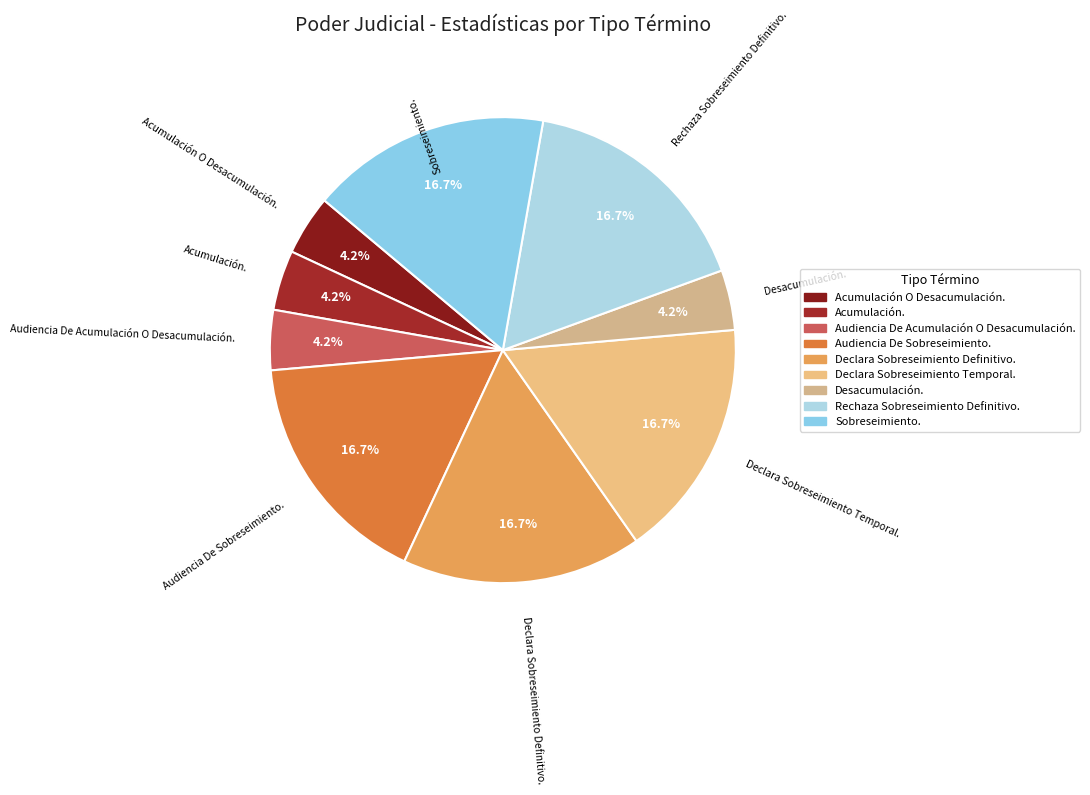

Is there any slice that represents more than half of the pie?

No